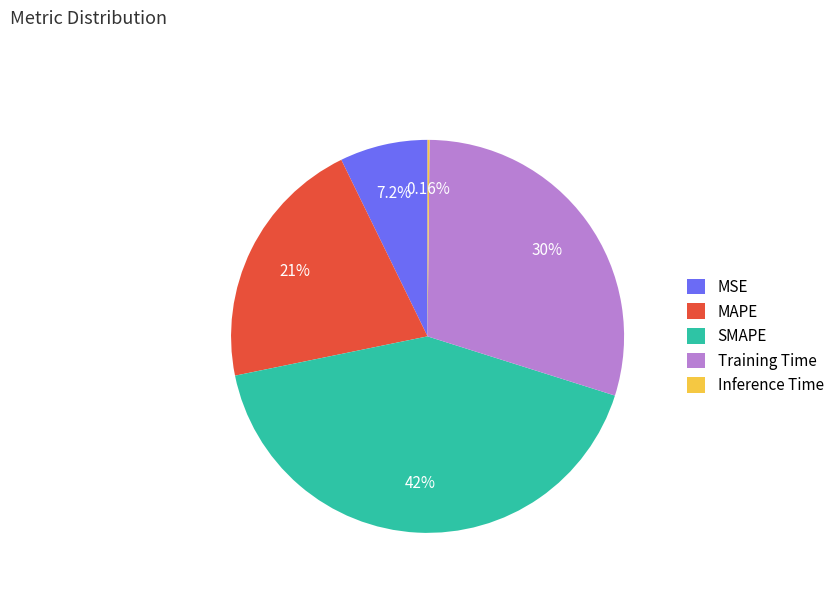

Which category has the biggest portion of the pie?

SMAPE